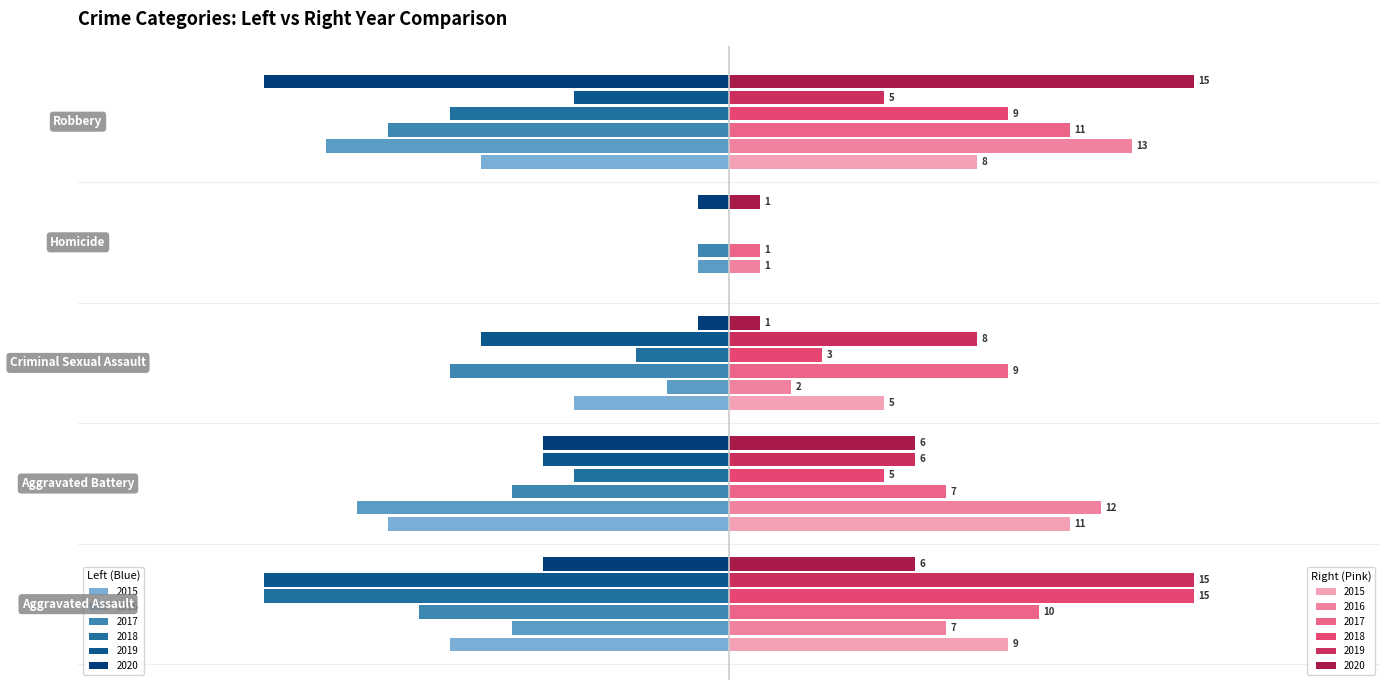

Reading left to right, transcribe all the data shown in this chart.

2015: Aggravated Assault=-9	Aggravated Battery=-11	Criminal Sexual Assault=-5	Homicide=0	Robbery=-8
2016: Aggravated Assault=-7	Aggravated Battery=-12	Criminal Sexual Assault=-2	Homicide=-1	Robbery=-13
2017: Aggravated Assault=-10	Aggravated Battery=-7	Criminal Sexual Assault=-9	Homicide=-1	Robbery=-11
2018: Aggravated Assault=-15	Aggravated Battery=-5	Criminal Sexual Assault=-3	Homicide=0	Robbery=-9
2019: Aggravated Assault=-15	Aggravated Battery=-6	Criminal Sexual Assault=-8	Homicide=0	Robbery=-5
2020: Aggravated Assault=-6	Aggravated Battery=-6	Criminal Sexual Assault=-1	Homicide=-1	Robbery=-15